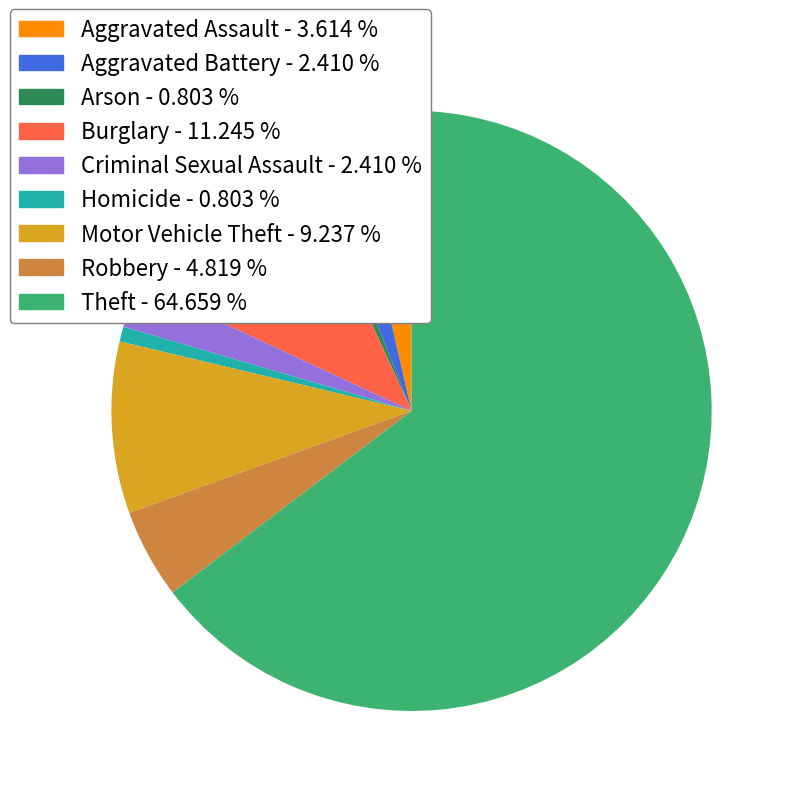

Does Burglary account for over 50% of the chart?

No